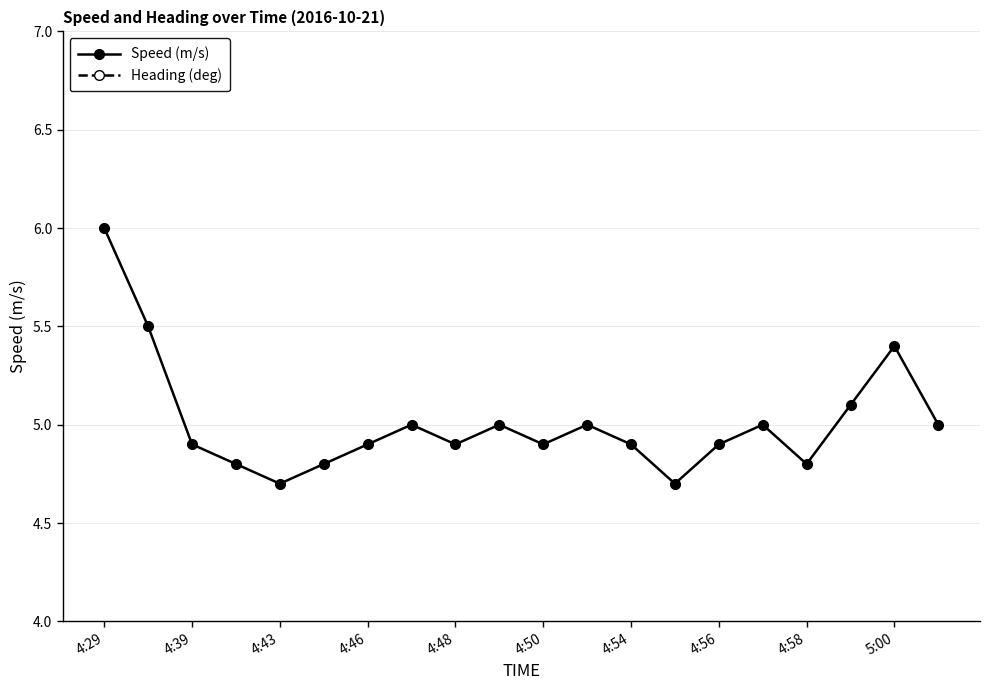

How many lines are shown in the chart?

2